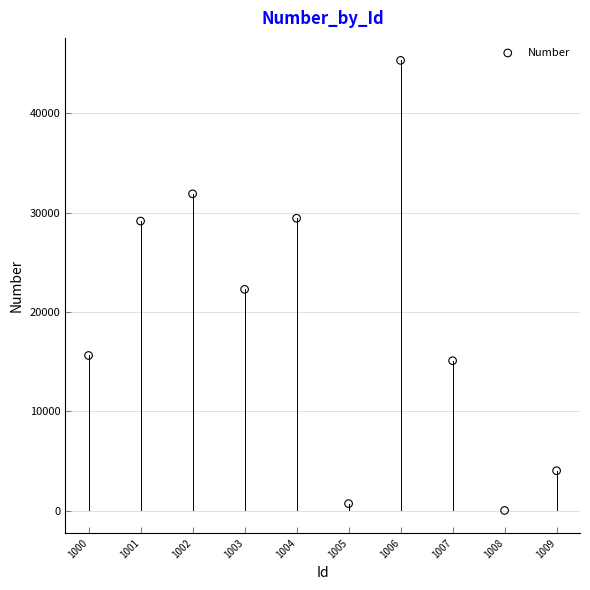

What is the average X value?

1004